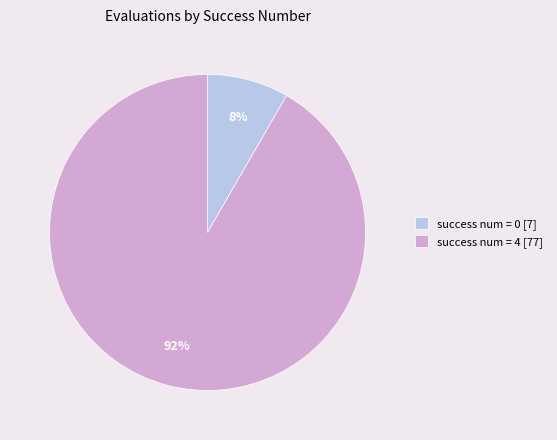

To the nearest percent, what is the combined percentage of success num = 0 [7] and success num = 4 [77]?

100%